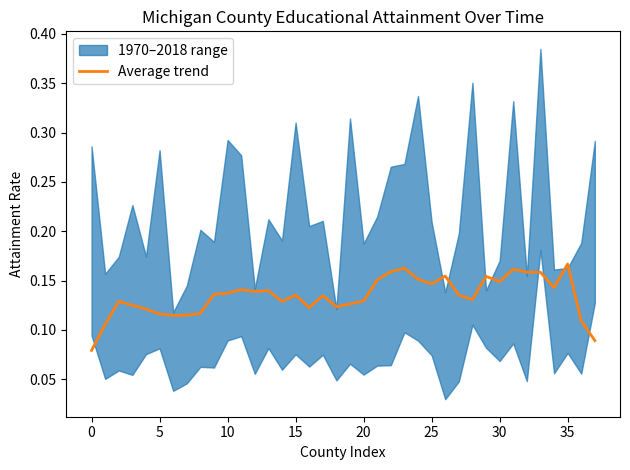

How many values are between 0 and 1?

38